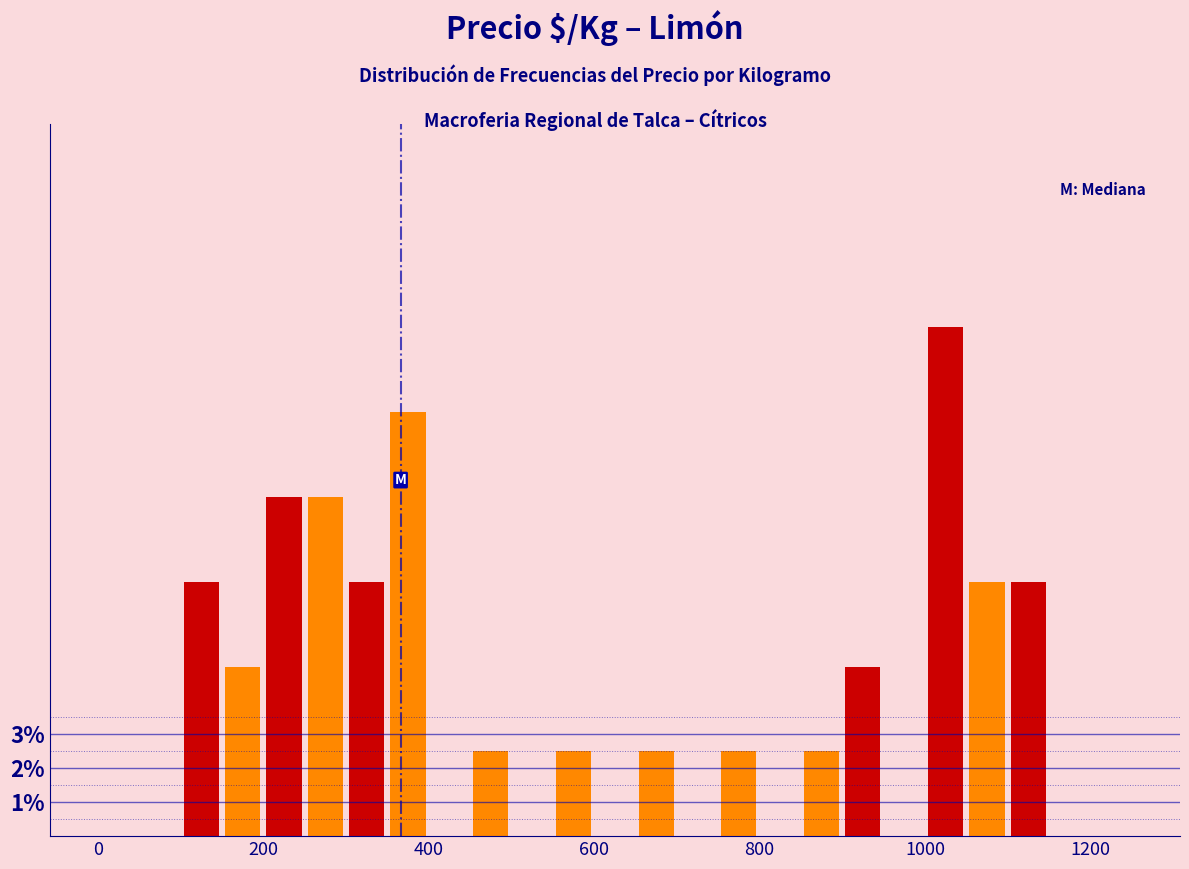

Read against the x-axis, roughly where is the centre of the tallest bar?

1020